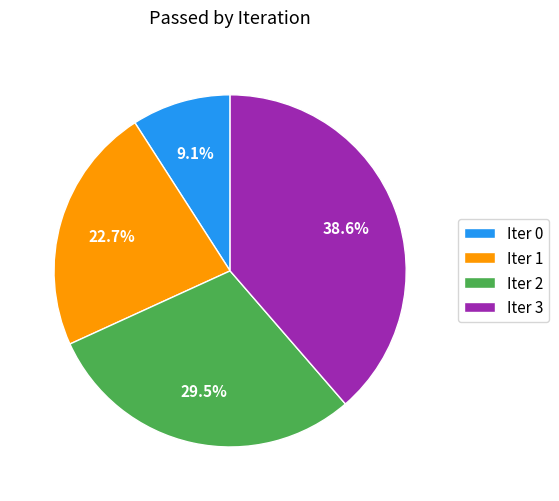

Rank the categories by value from highest to lowest.

Iter 3, Iter 2, Iter 1, Iter 0